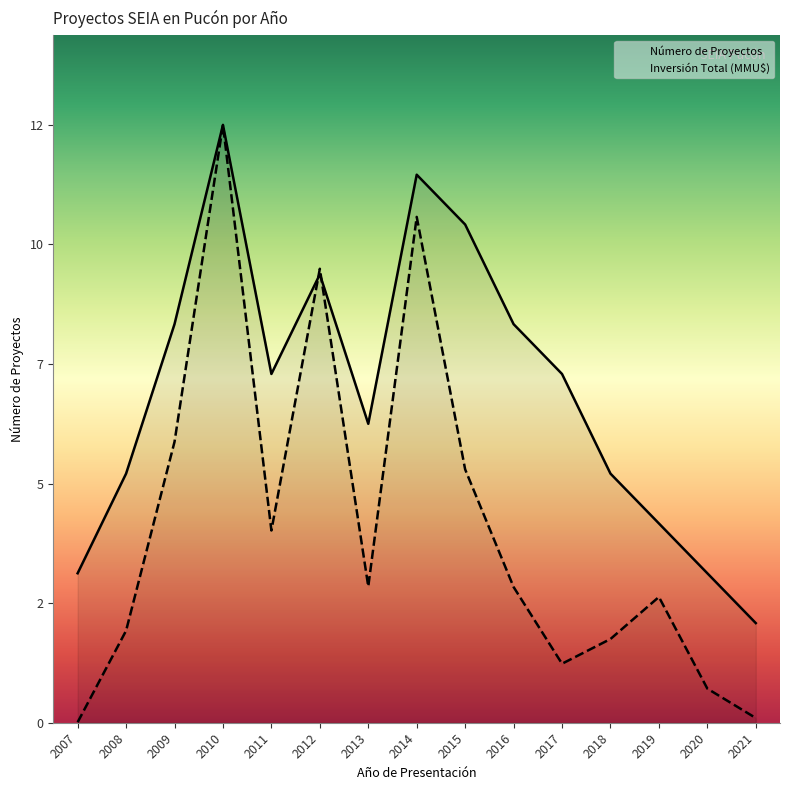

Where is the first local minimum for Número de Proyectos?

2011